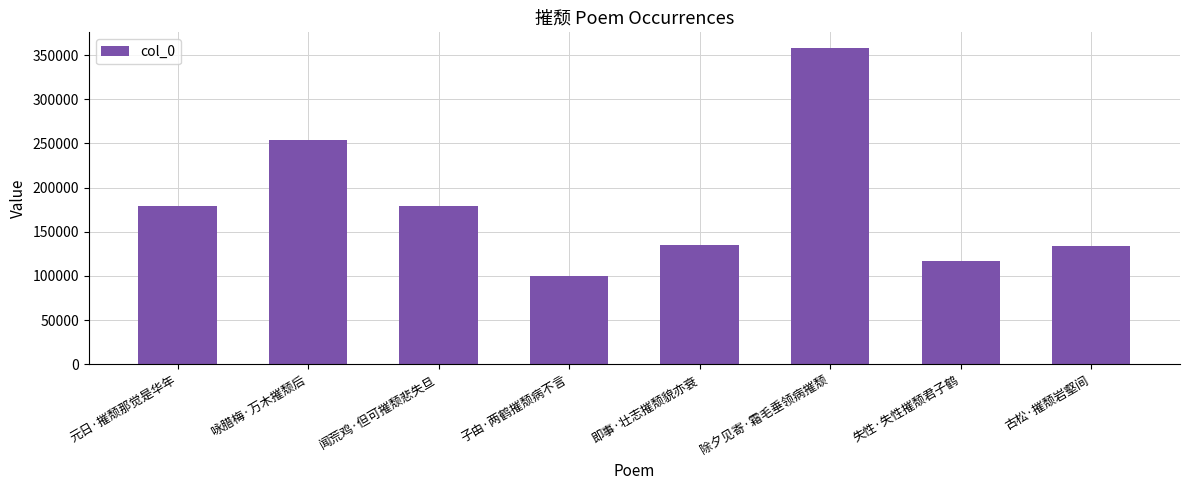

What is the label of the 5th bar from the left?

即事·壮志摧颓貌亦衰